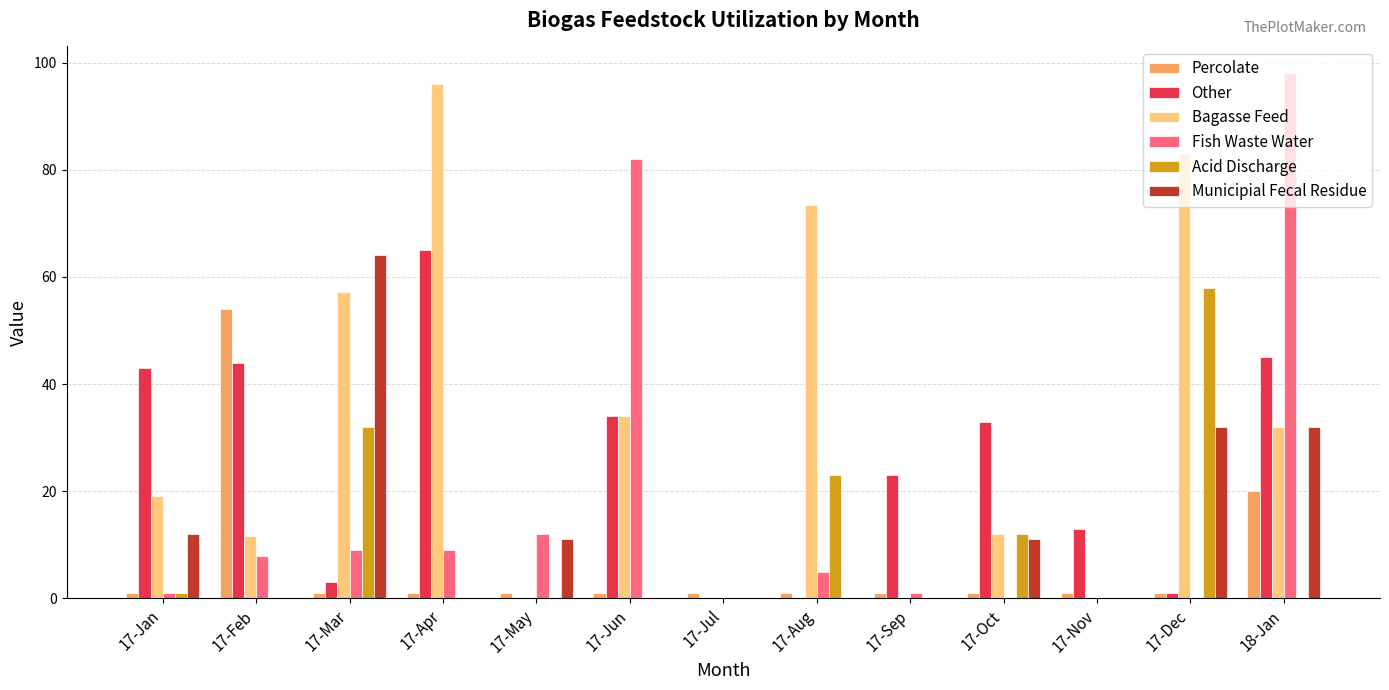

At which category does the chart reach its peak across all series?

18-Jan